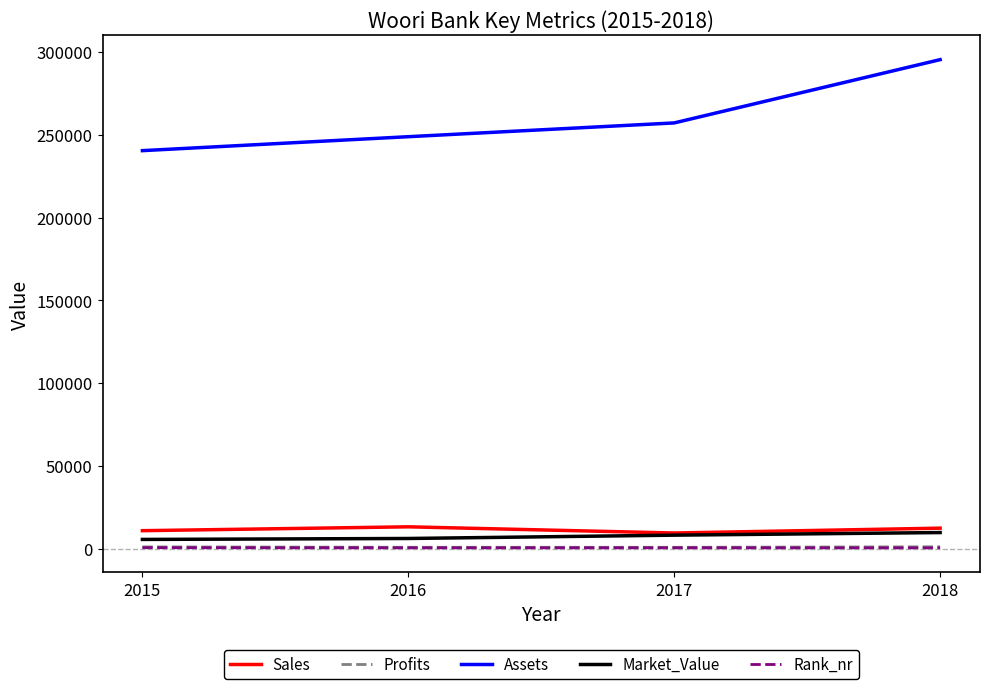

What is the average value of the Rank_nr series?

600.0